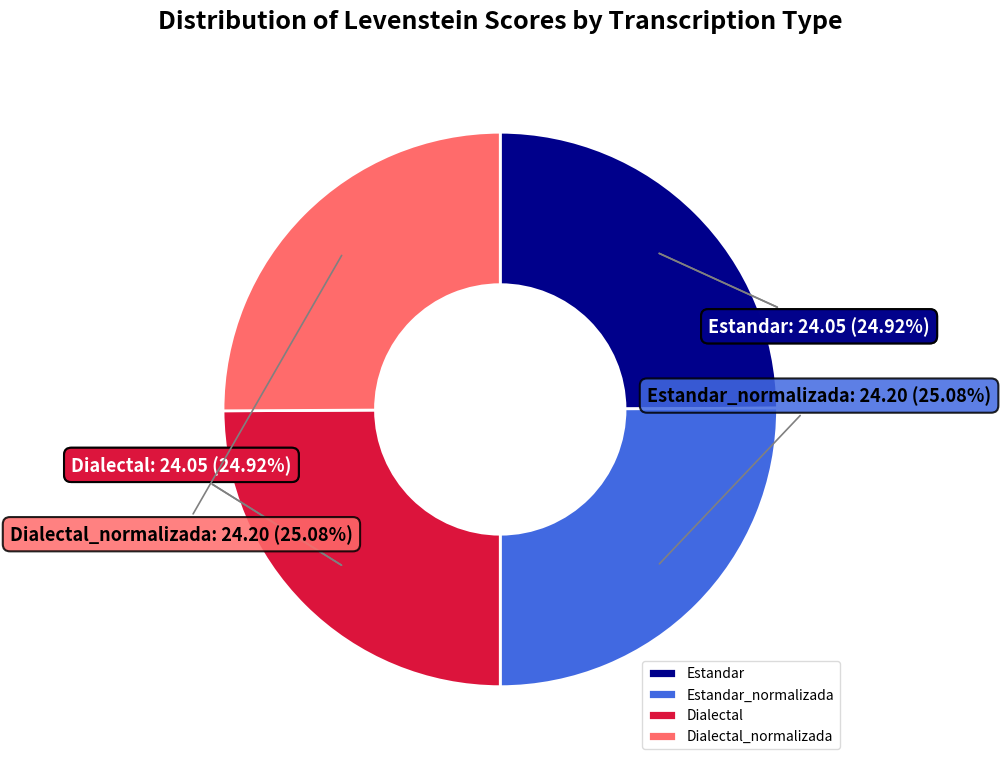

Which has a higher value, Estandar_normalizada or Estandar?

Estandar_normalizada